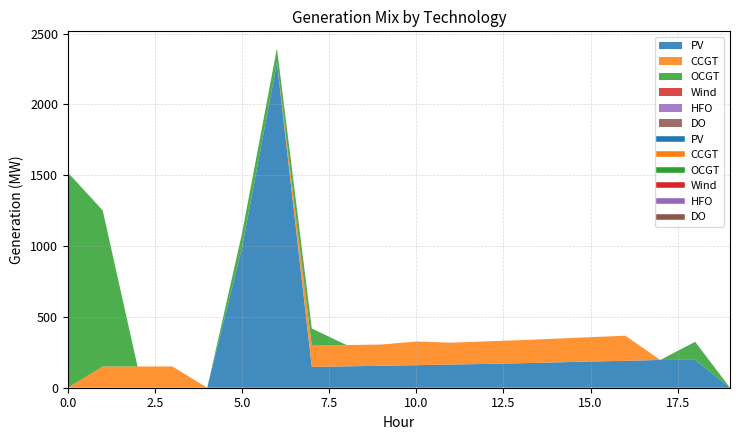

True or false: DO has more than 2 interior local peaks.

False